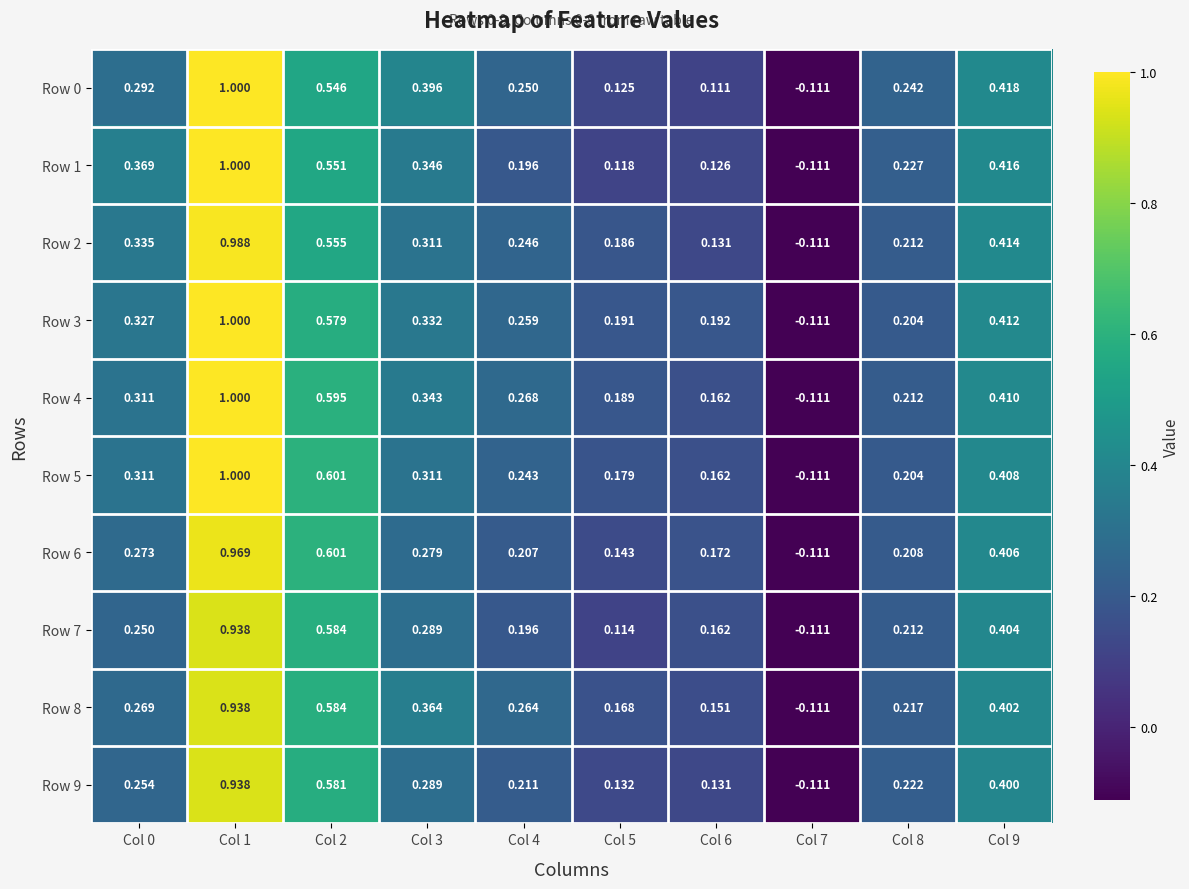

Is the value of Row 8 at Col 3 greater than the value of Row 7 at Col 2?

No